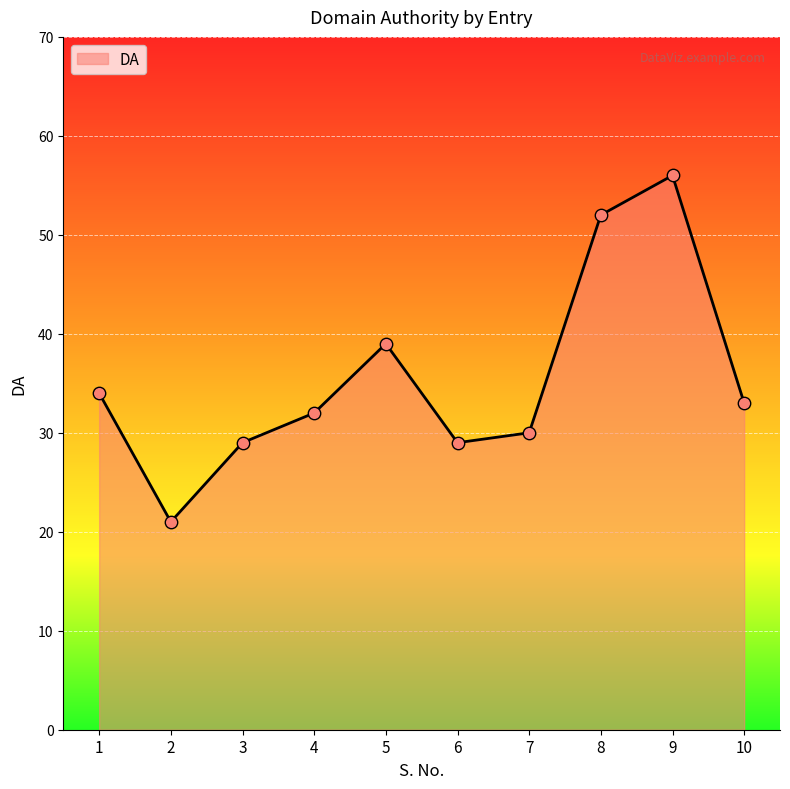

Which has a higher value, 2 or 10?

10